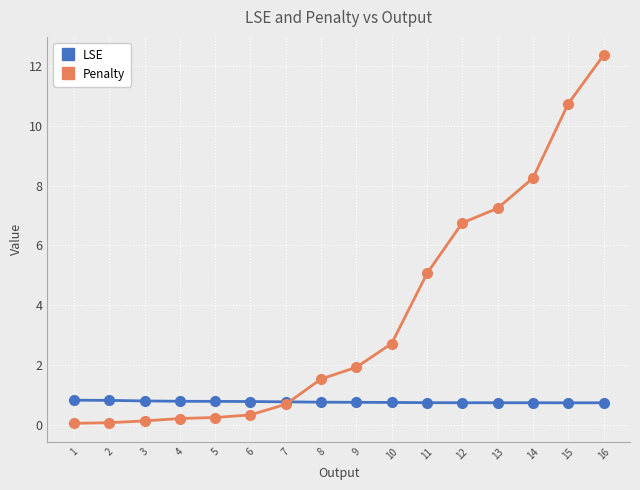

Rank the series by their maximum value, from lowest to highest.

LSE, Penalty